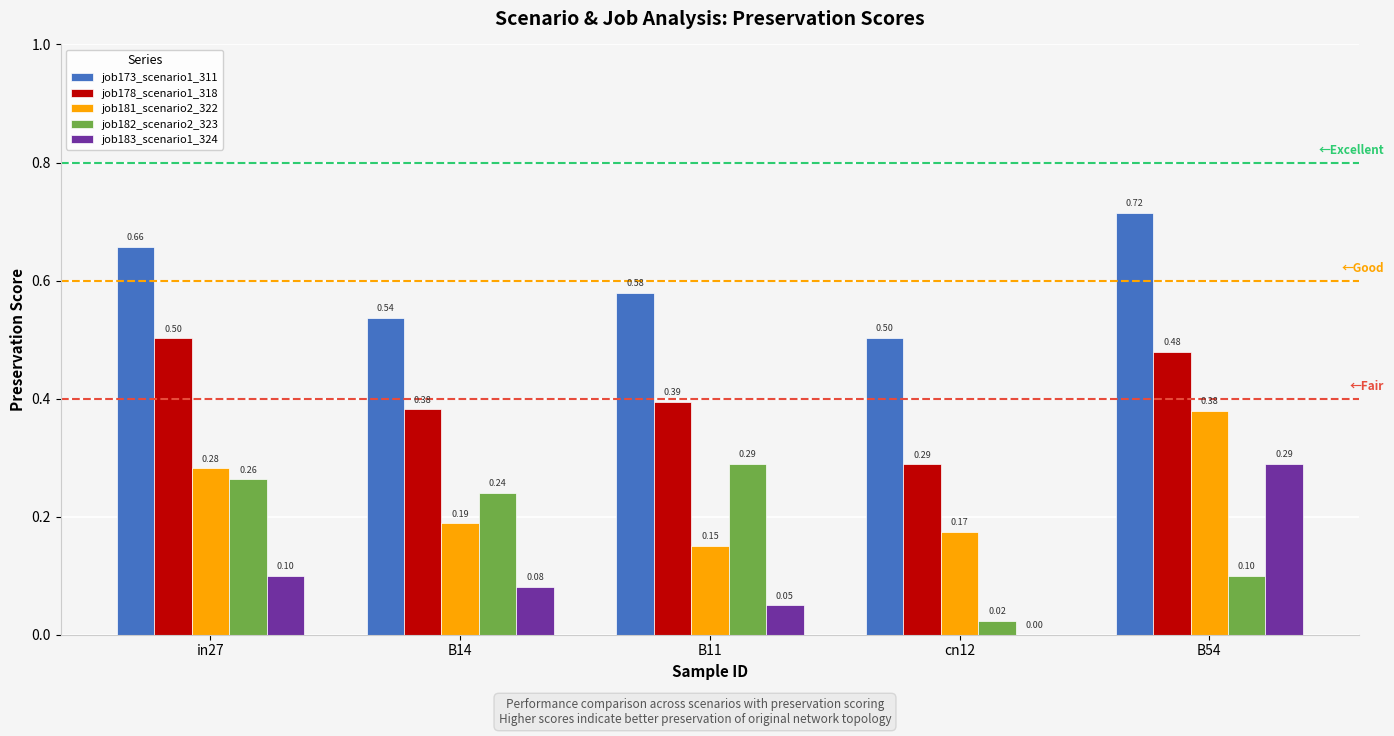

Is the value of job173_scenario1_311 at B11 greater than the value of job181_scenario2_322 at B54?

Yes